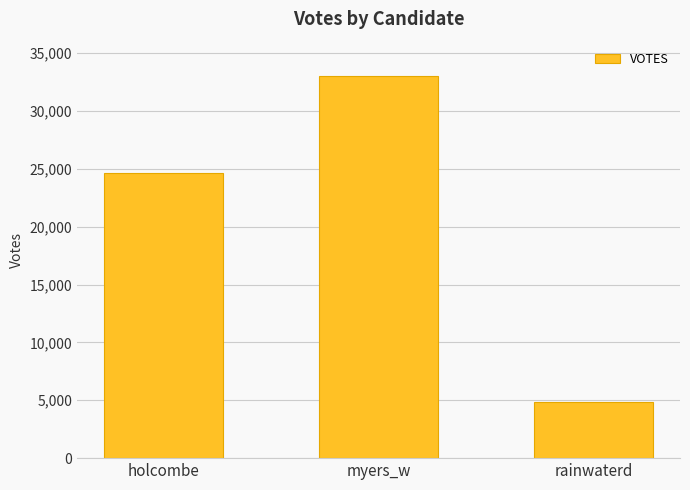

How many data points are less than 24605?

1